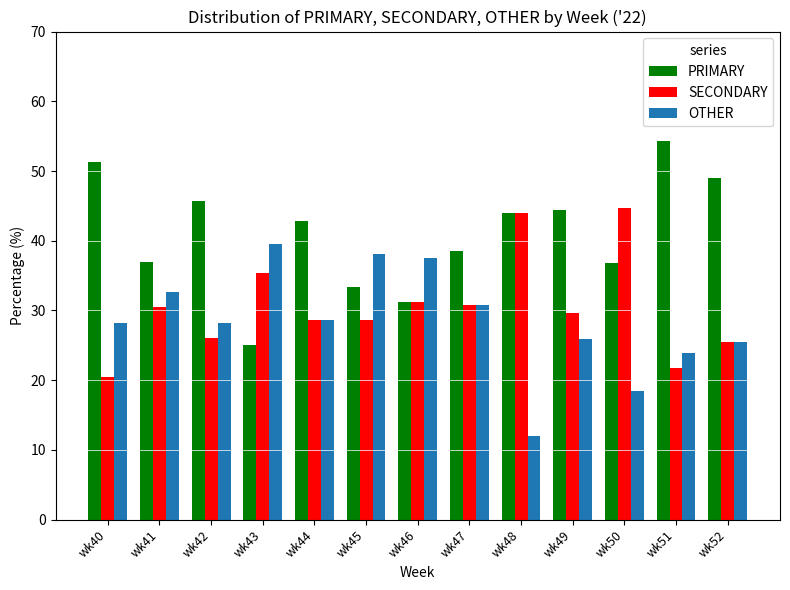

What are all the series names shown in the legend?

PRIMARY, SECONDARY, OTHER